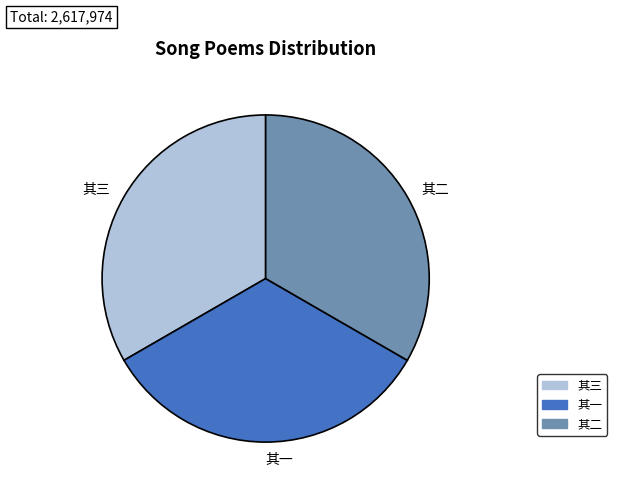

Count the number of slices in the pie.

3